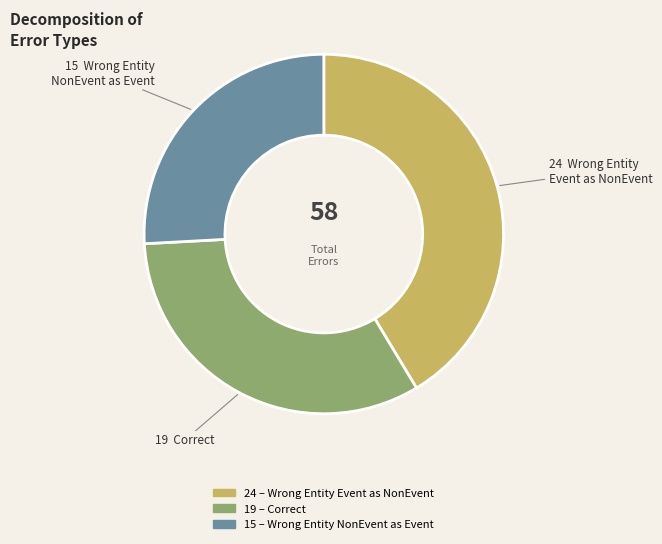

Is there a majority slice in this chart?

No